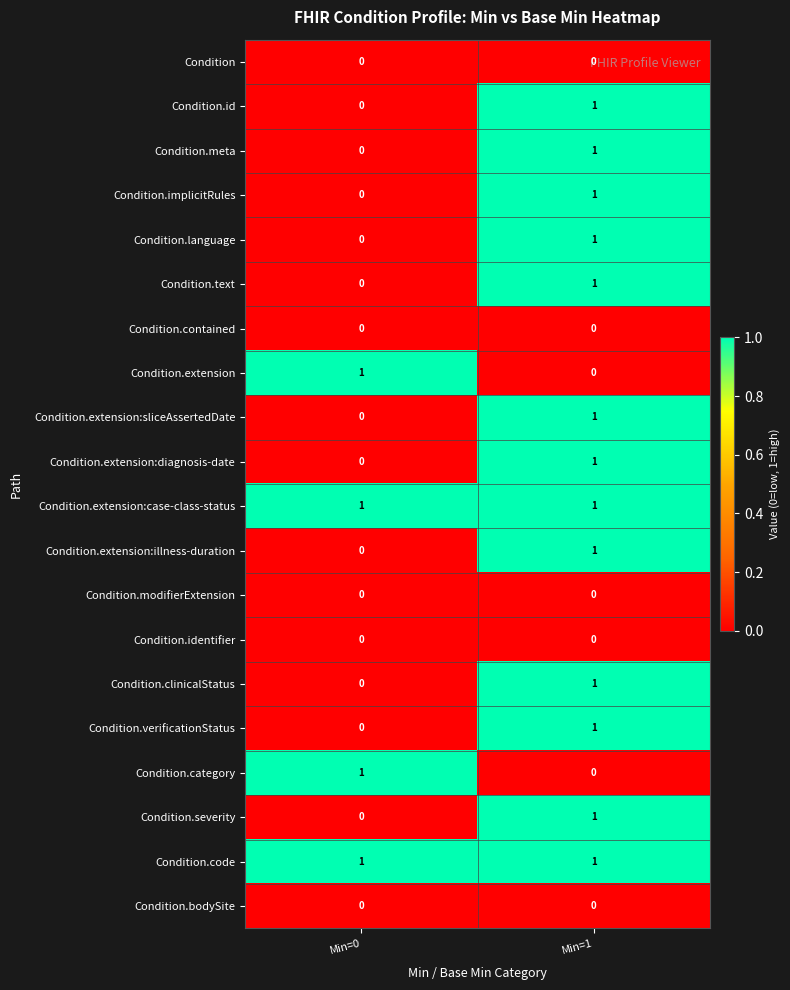

What is the total value across all series at Min=0?

4